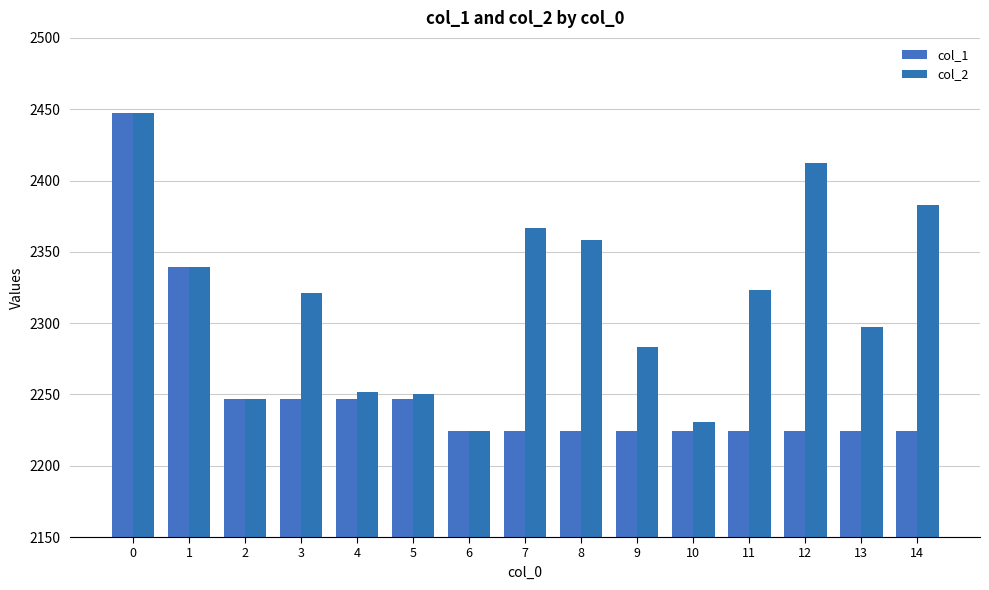

Reading left to right, extract all data points from this chart.

col_1: 2447	2339	2247	2247	2247	2247	2224	2224	2224	2224	2224	2224	2224	2224	2224
col_2: 2447	2339	2247	2321	2252	2250	2224	2367	2358	2283	2231	2323	2412	2297	2383